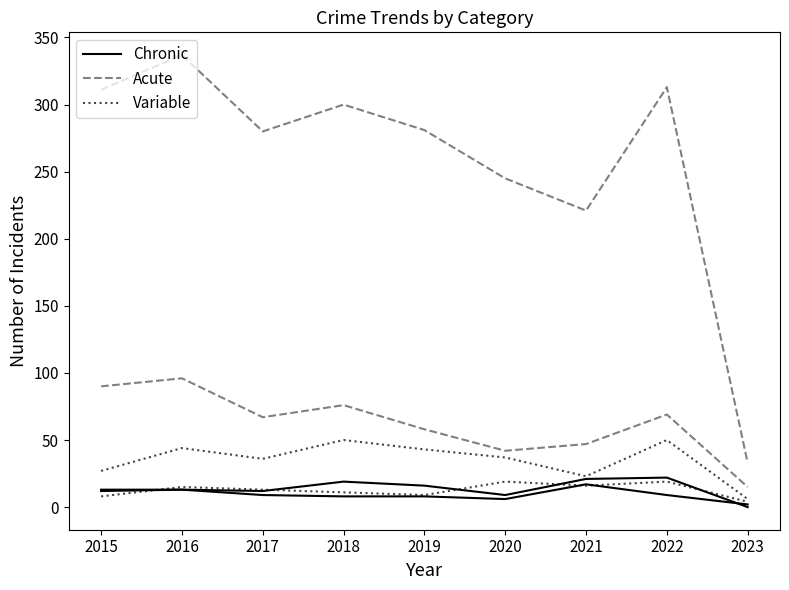

How many lines are shown in the chart?

6